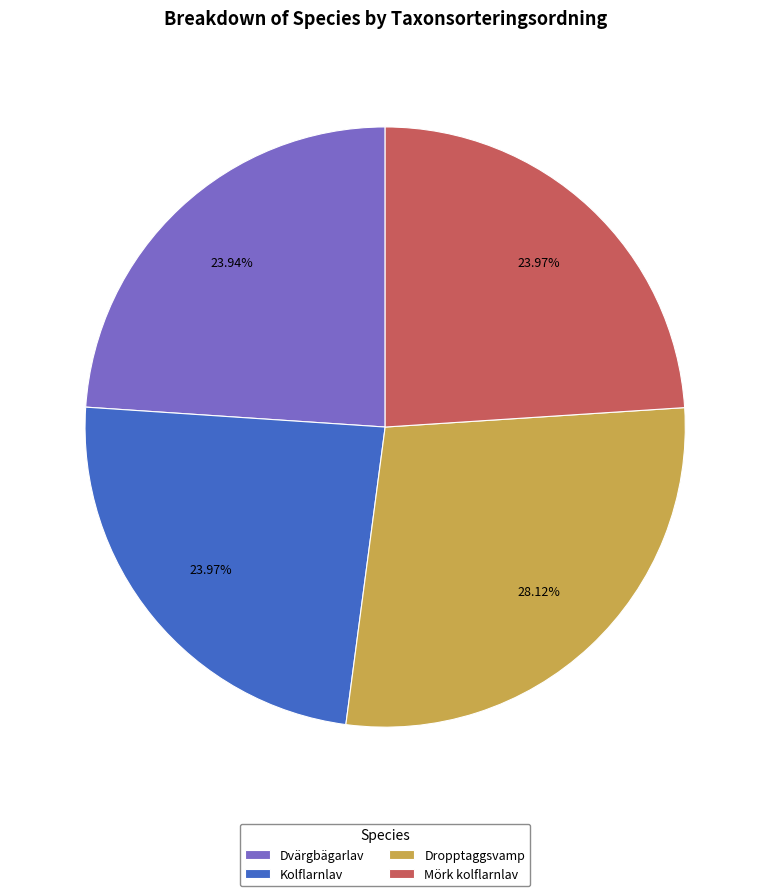

What percentage is the Dropptaggsvamp slice, to the nearest percent?

28%